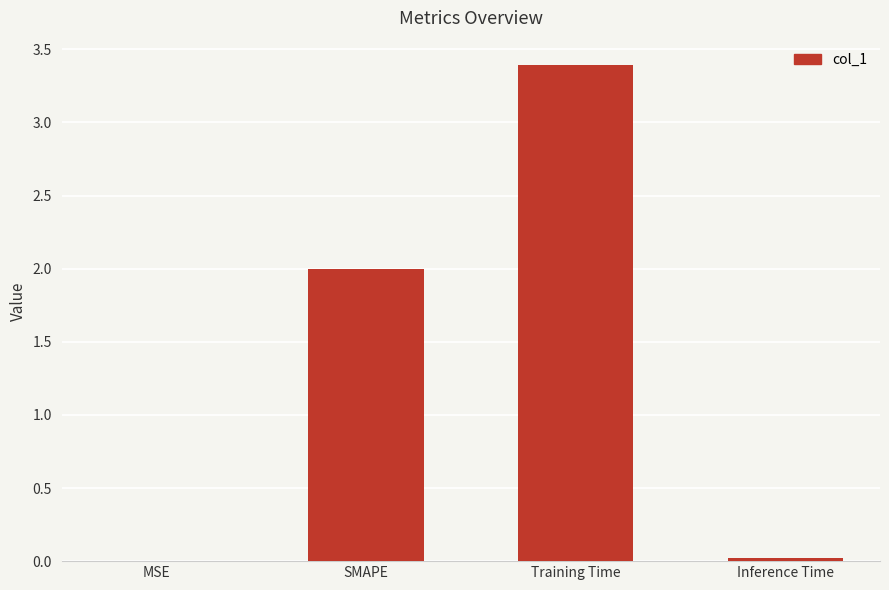

Which category has the highest value across all series?

Training Time